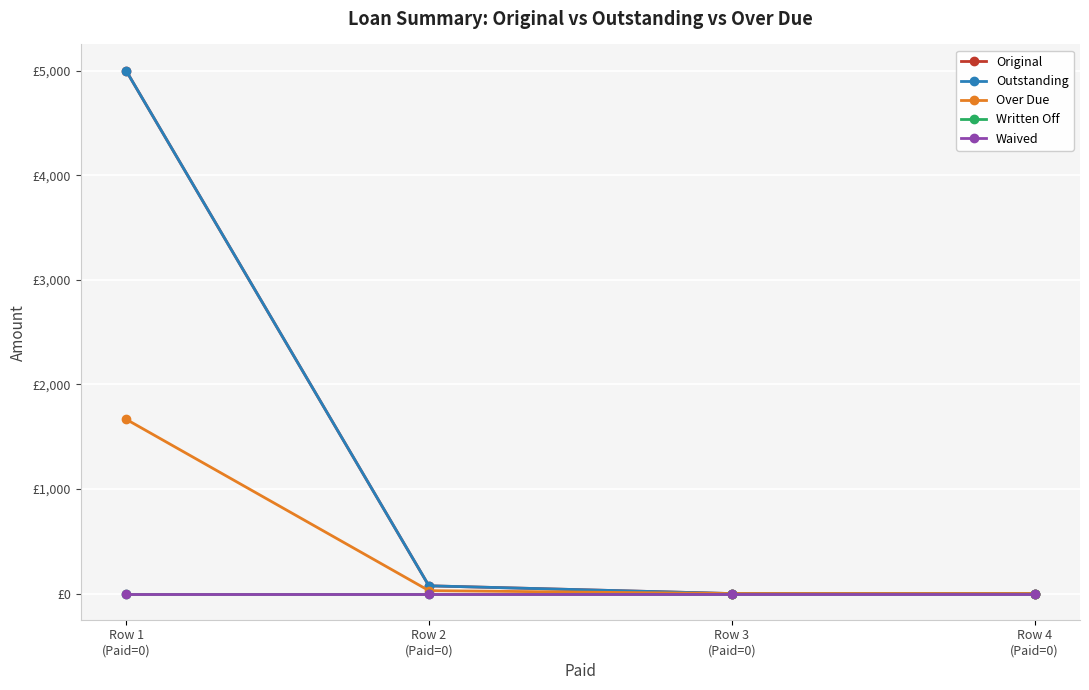

Is this an area chart (filled region under the line)?

No